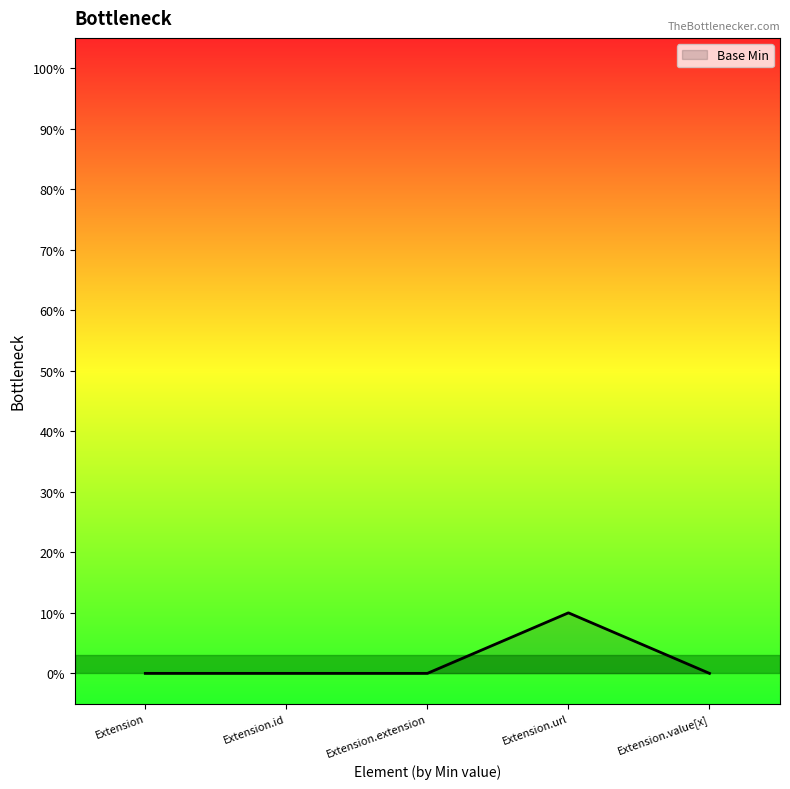

True or false: the data shows 0 at Extension.id.

True